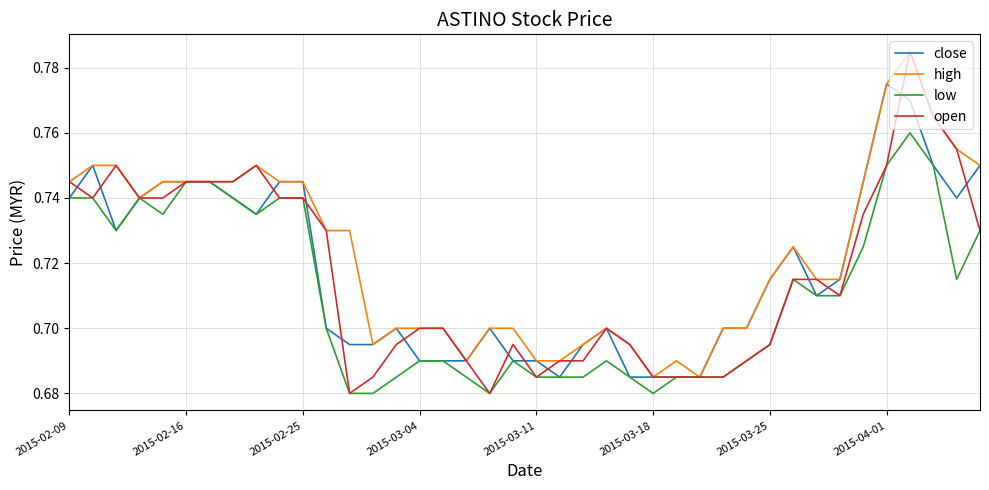

How many lines are shown in the chart?

4